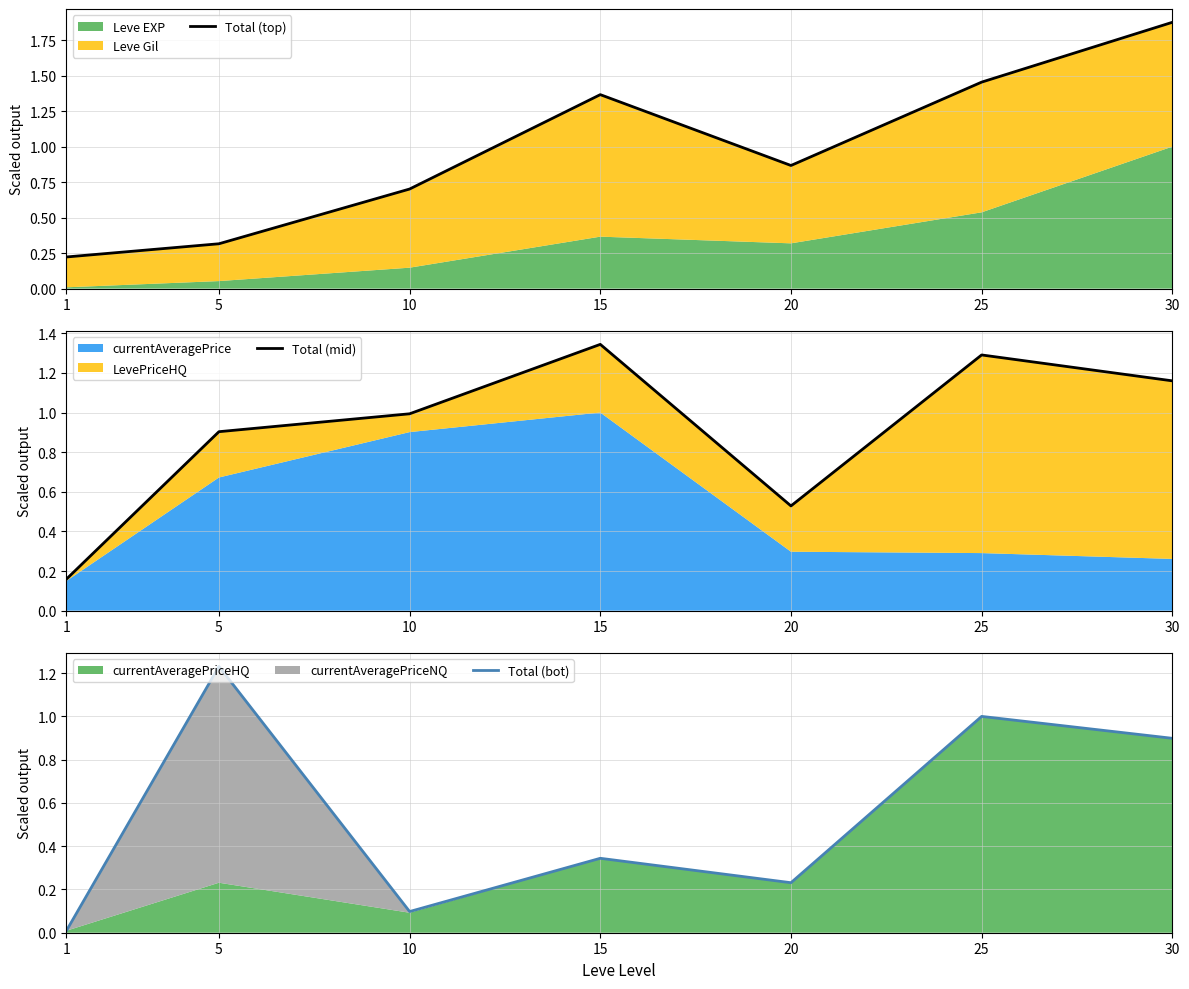

Rank the series at 10 from highest to lowest value.

Total (mid), Total (top), Total (bot)